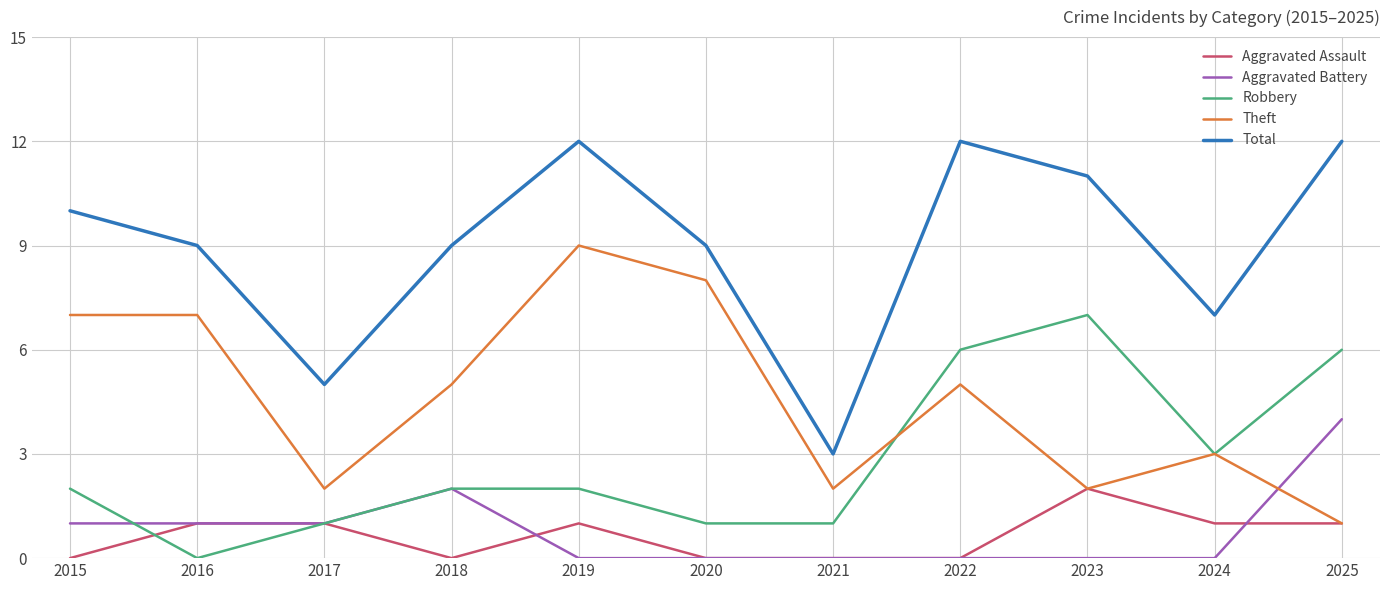

What is the difference between the highest and lowest values at 2016?

9